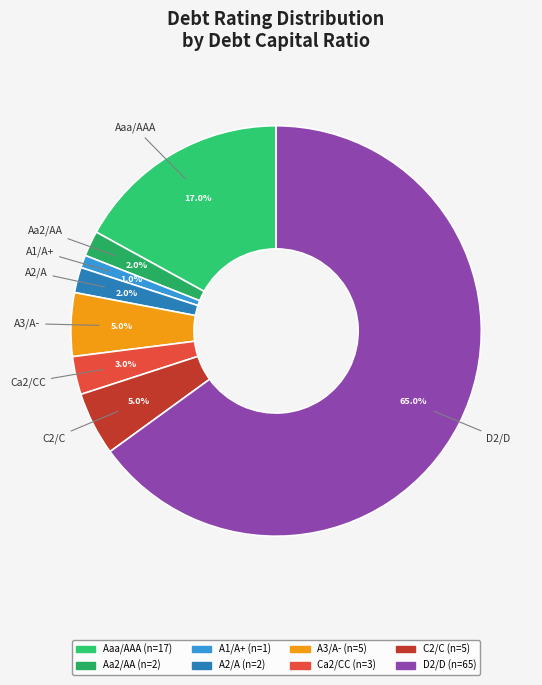

What is the smallest slice in the pie chart?

A1/A+